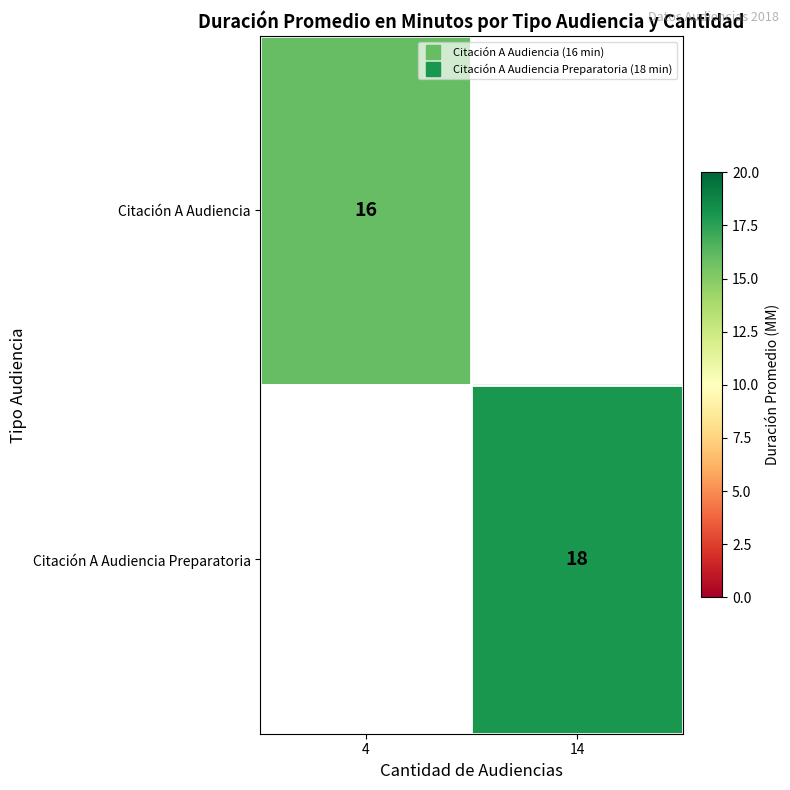

At which label is Citación A Audiencia closest to 16?

4